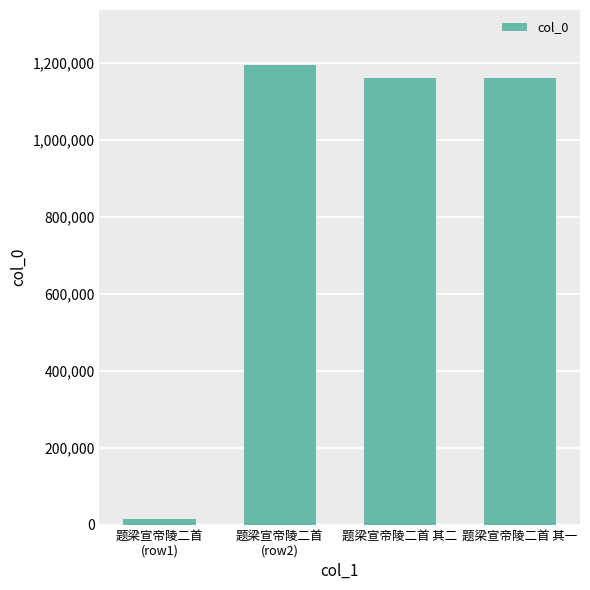

Read the value at 题梁宣帝陵二首 其一, to the nearest 50.

1160900